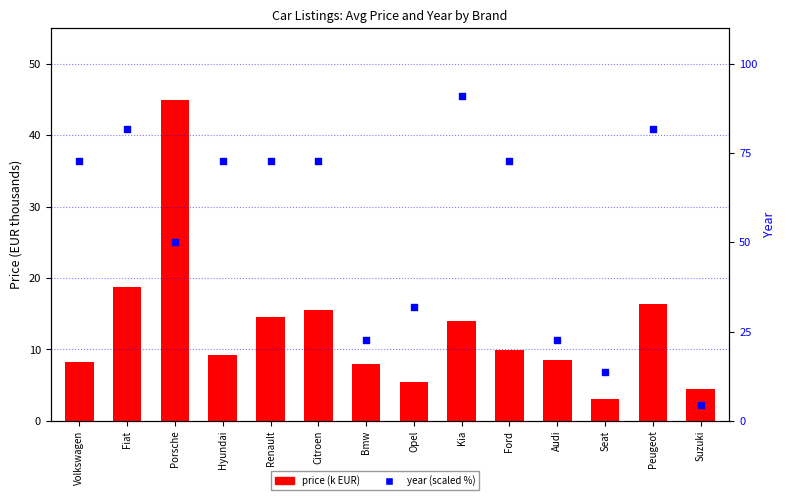

At which category is the sum across all series the highest?

Kia